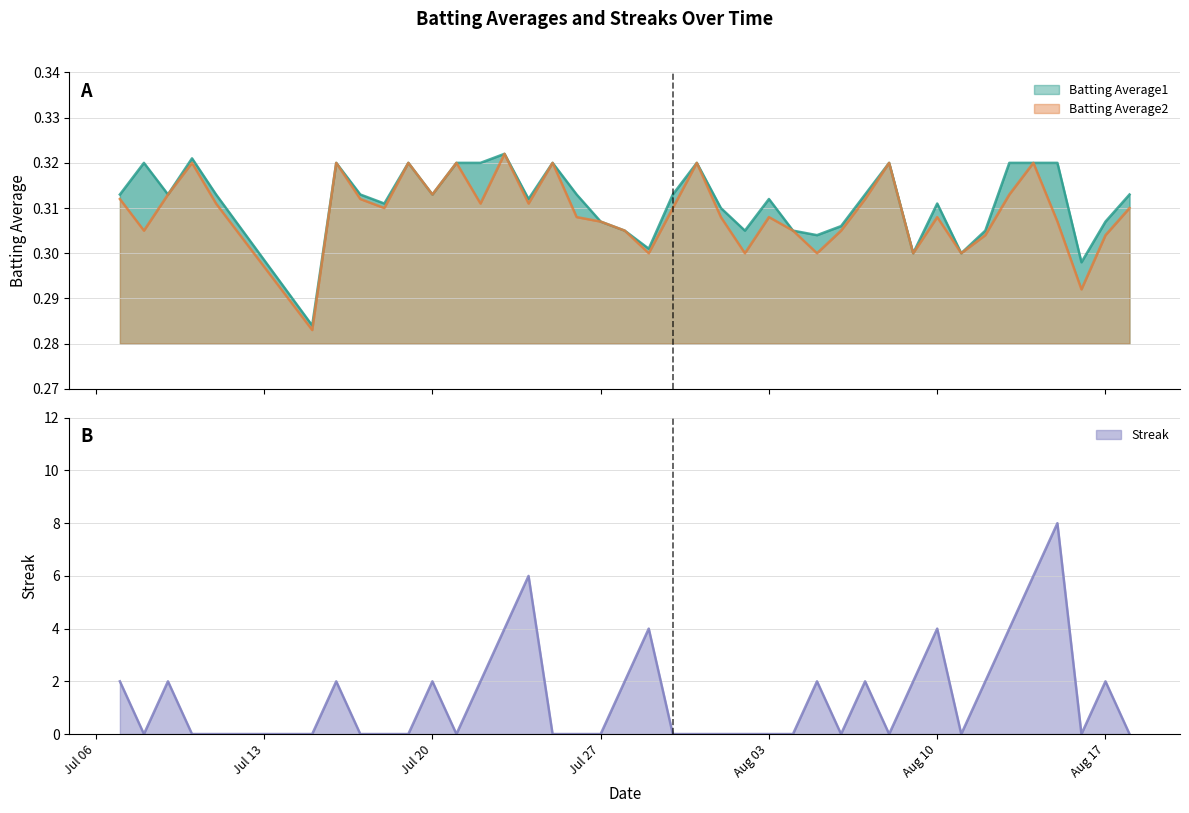

What is the difference between the second highest and minimum values in the Streak series?

6.0